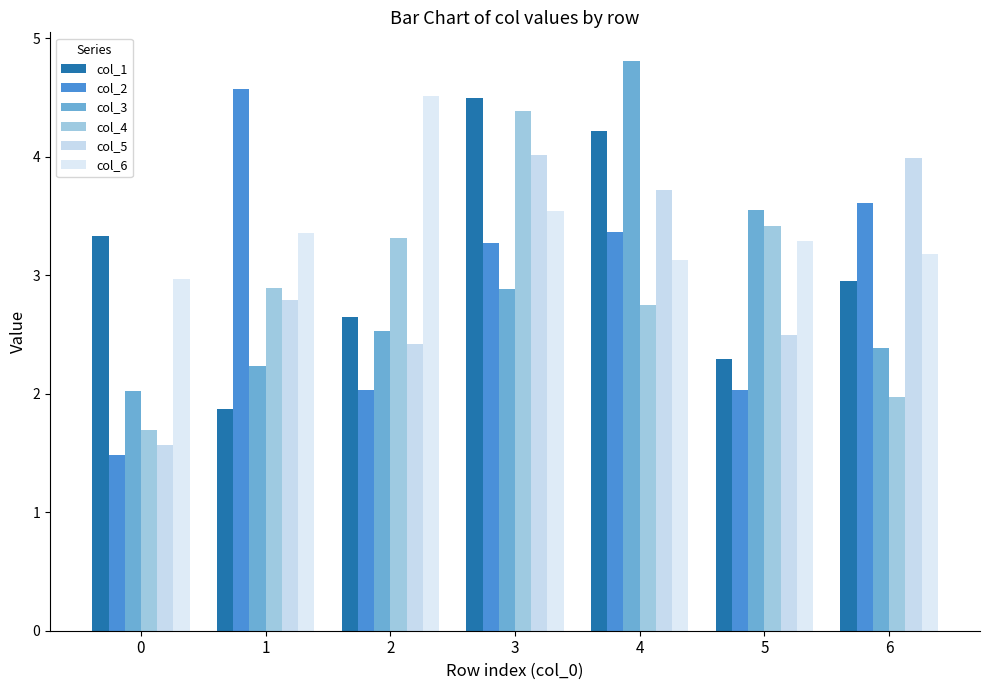

Reading left to right, list all the values displayed in this chart.

col_1: 0=3.3	1=1.9	2=2.6	3=4.5	4=4.2	5=2.3	6=3.0
col_2: 0=1.5	1=4.6	2=2.0	3=3.3	4=3.4	5=2.0	6=3.6
col_3: 0=2.0	1=2.2	2=2.5	3=2.9	4=4.8	5=3.6	6=2.4
col_4: 0=1.7	1=2.9	2=3.3	3=4.4	4=2.7	5=3.4	6=2.0
col_5: 0=1.6	1=2.8	2=2.4	3=4.0	4=3.7	5=2.5	6=4.0
col_6: 0=3.0	1=3.4	2=4.5	3=3.5	4=3.1	5=3.3	6=3.2